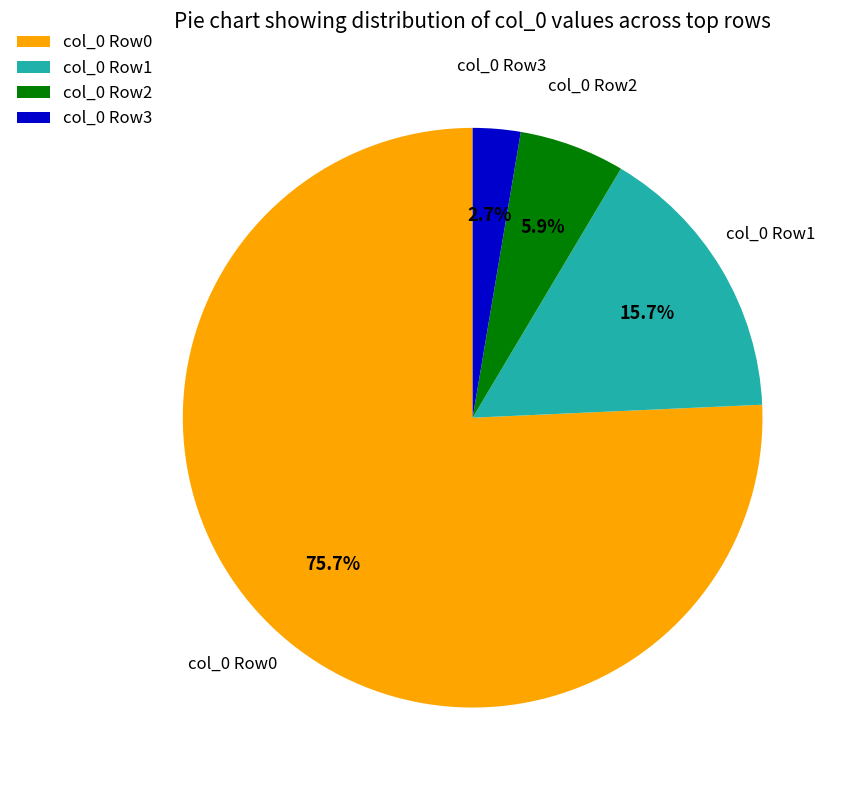

Between col_0 Row3 and col_0 Row1, which is larger?

col_0 Row1